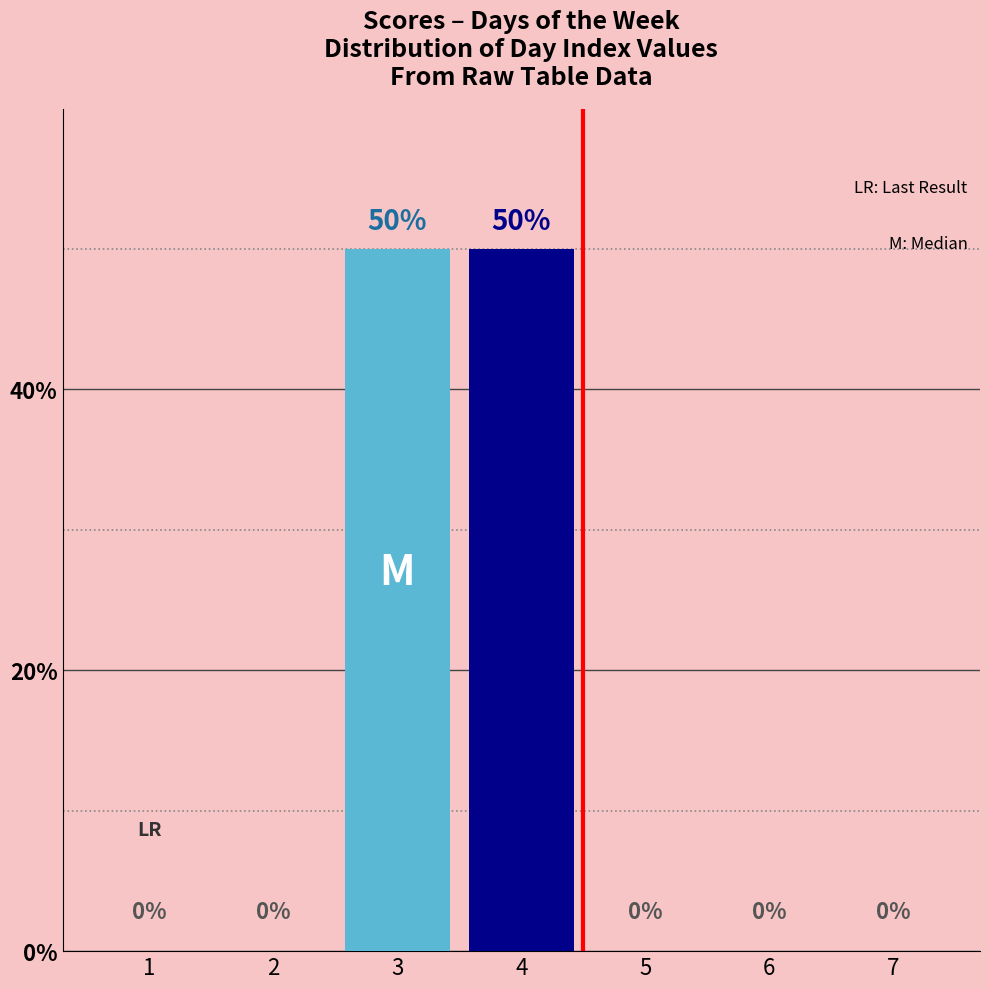

How many values are between 0 and 50?

7